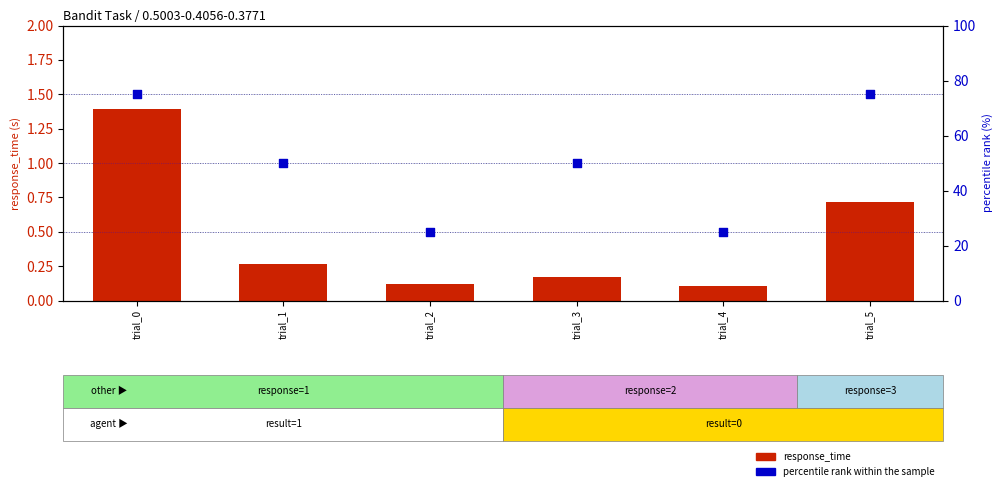

What are all the series names shown in the legend?

response_time, percentile rank within the sample